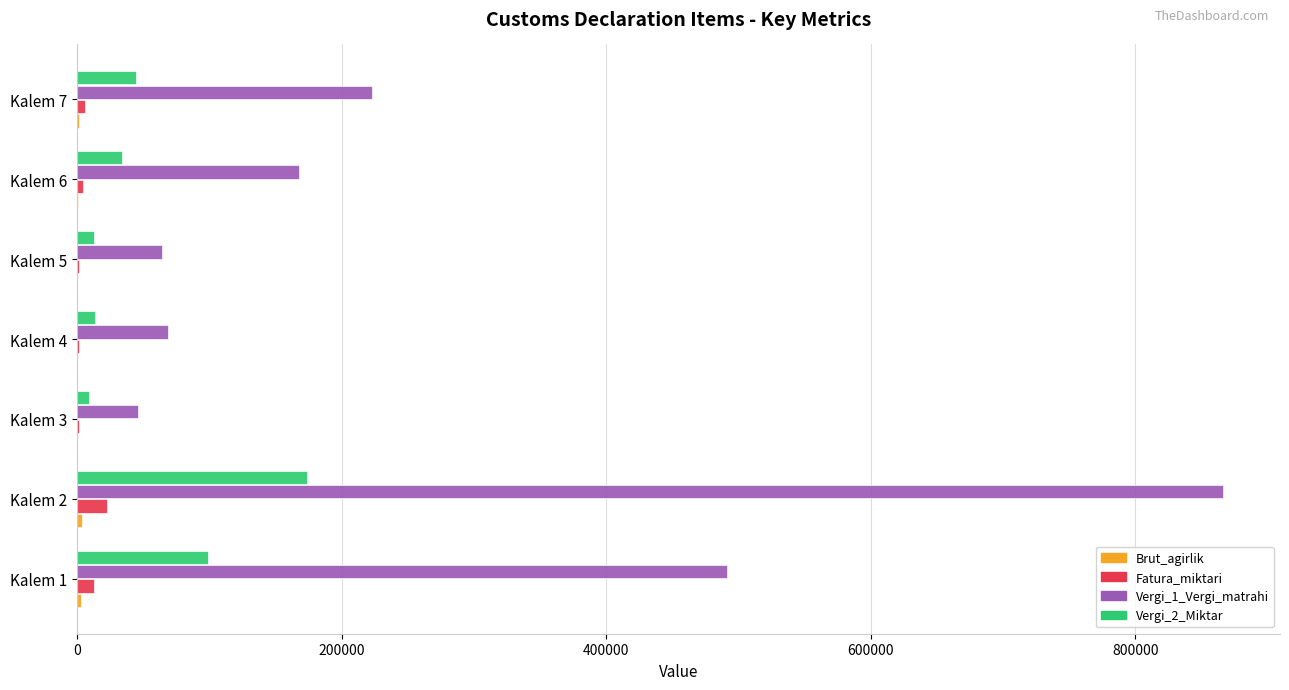

What is the maximum value shown in the chart?

866057.5